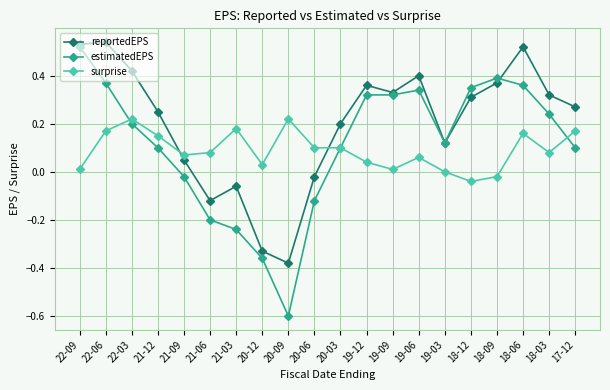

How many negative values does the reportedEPS series have?

5